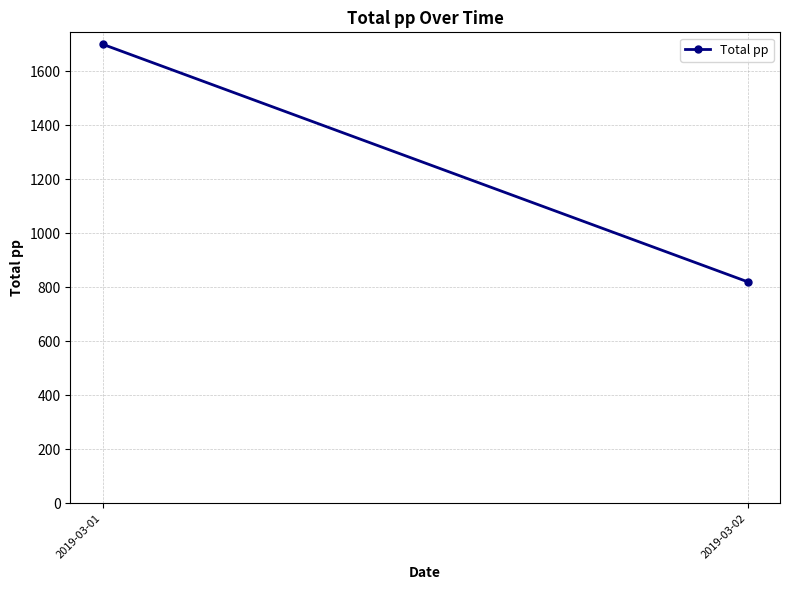

What is the value of the 2nd point from the left?

820